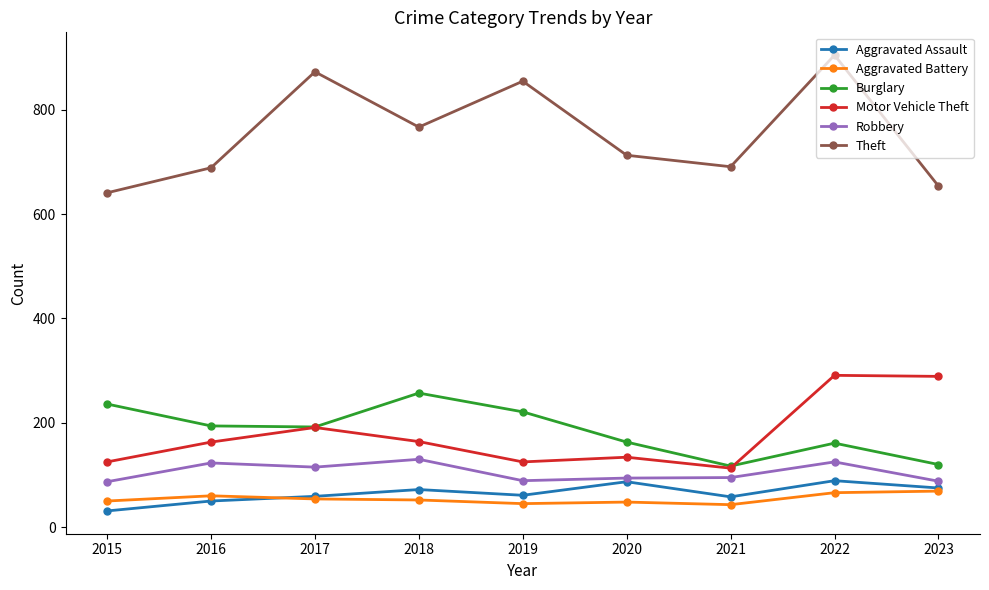

What is the average value of the Aggravated Assault series?

65